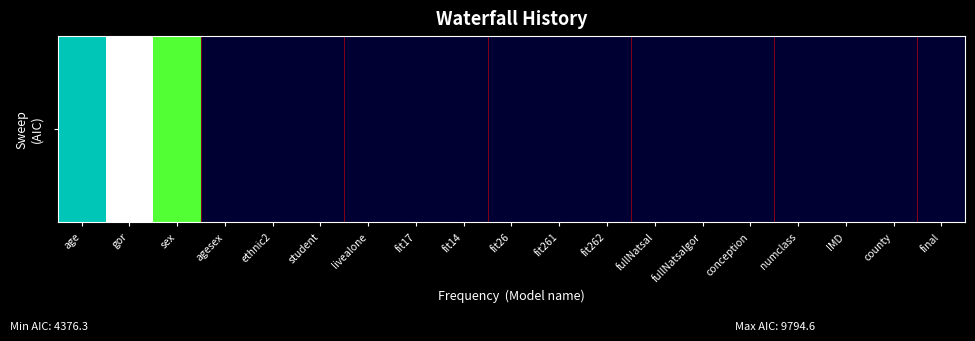

What is the ratio of the value at age to the value at ethnic2?

1.8